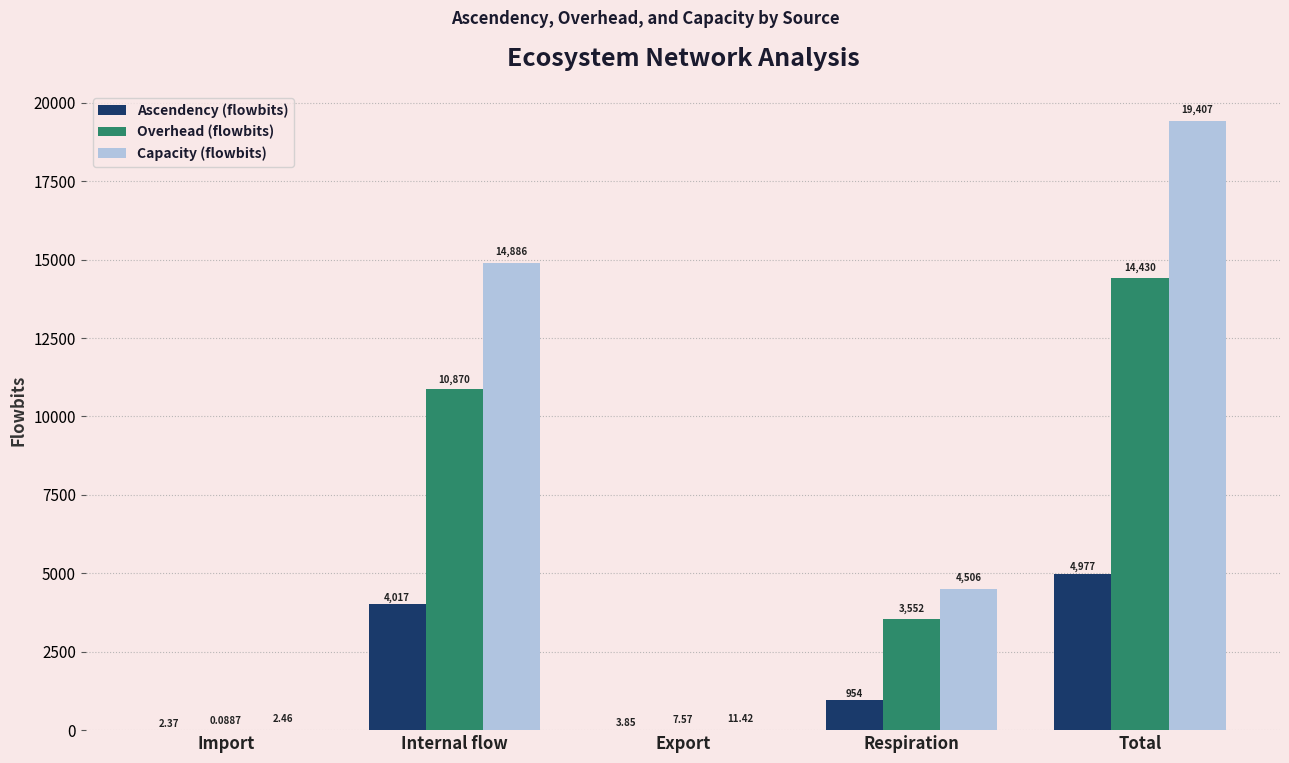

Are the bars horizontal?

No